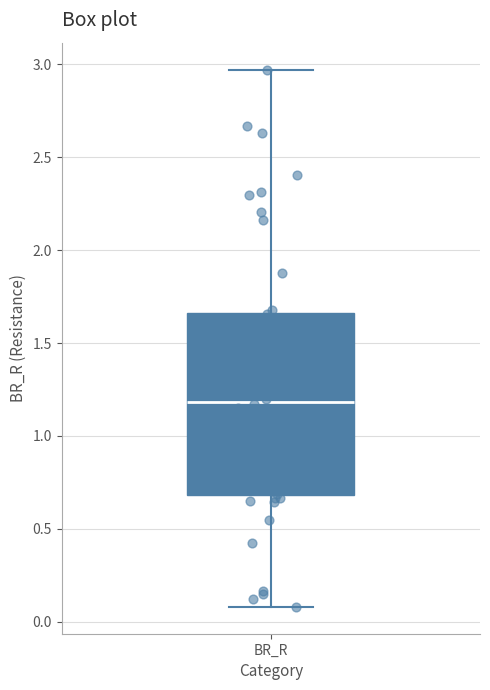

Where does the median line of the box for BR_R sit on the y-axis? The values are not printed on the chart, so give them approximately, as read against the axis.

1.20